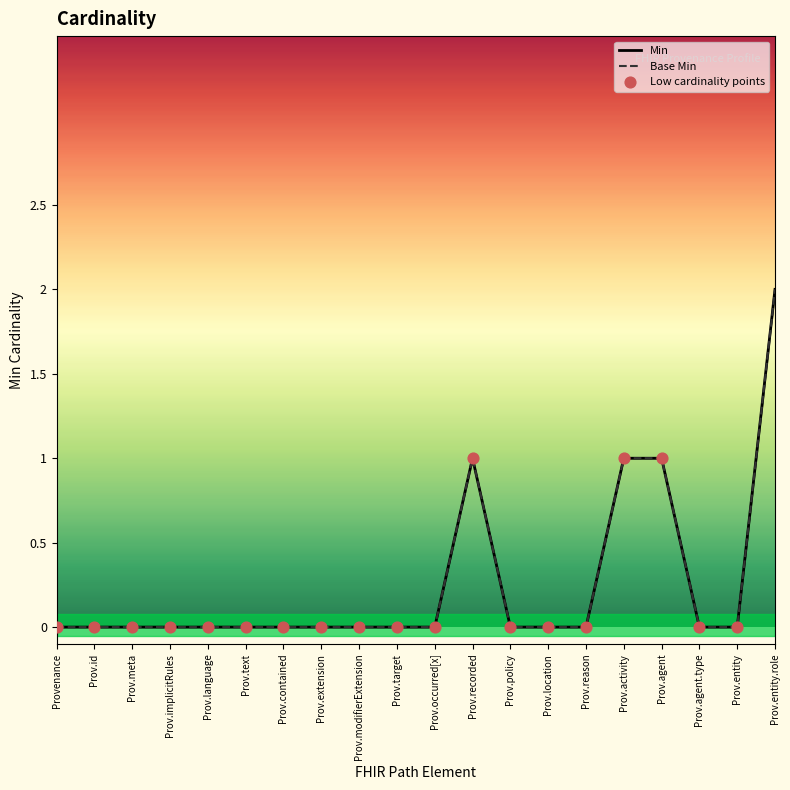

Which series contains the lowest Y value?

Min